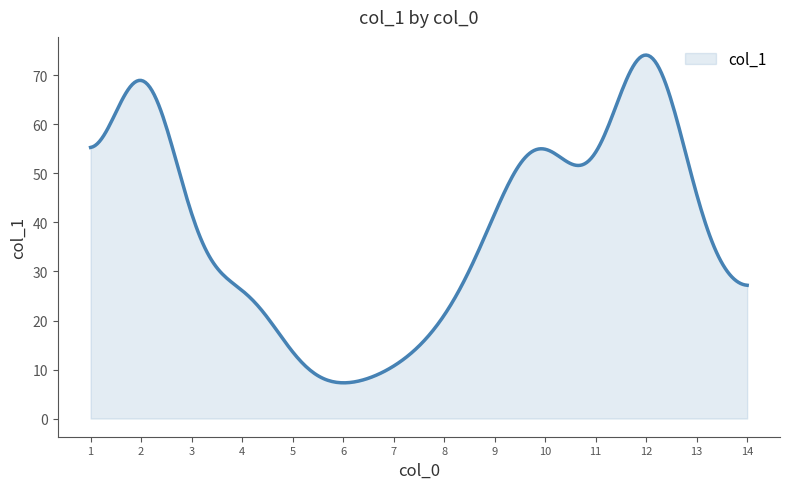

What is the greatest value displayed?

74.2